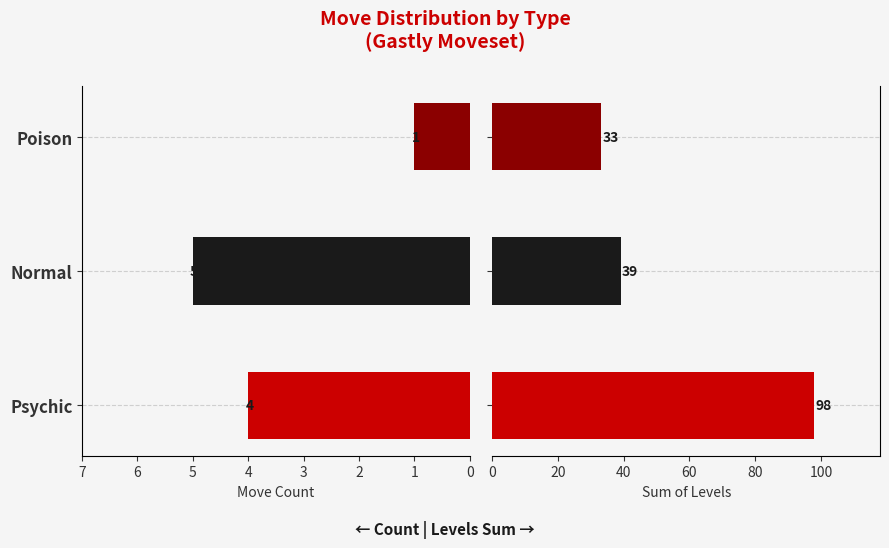

Is the value of Move Count at Psychic greater than the value of Sum of Levels at Poison?

No